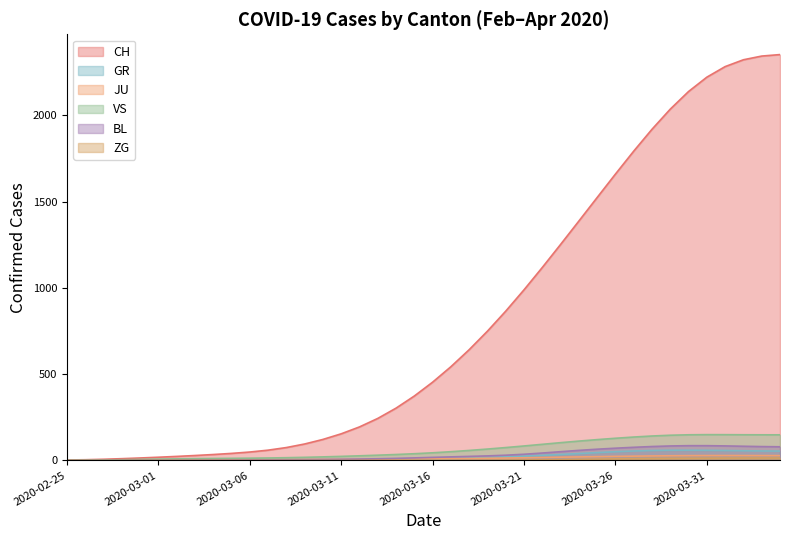

Is the value of JU at 8 greater than the value of CH at 24?

No